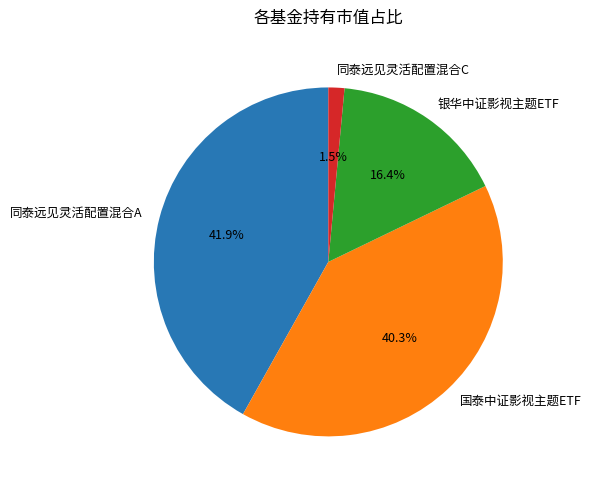

Combined, do 同泰远见灵活配置混合A and 同泰远见灵活配置混合C account for over 50%?

No